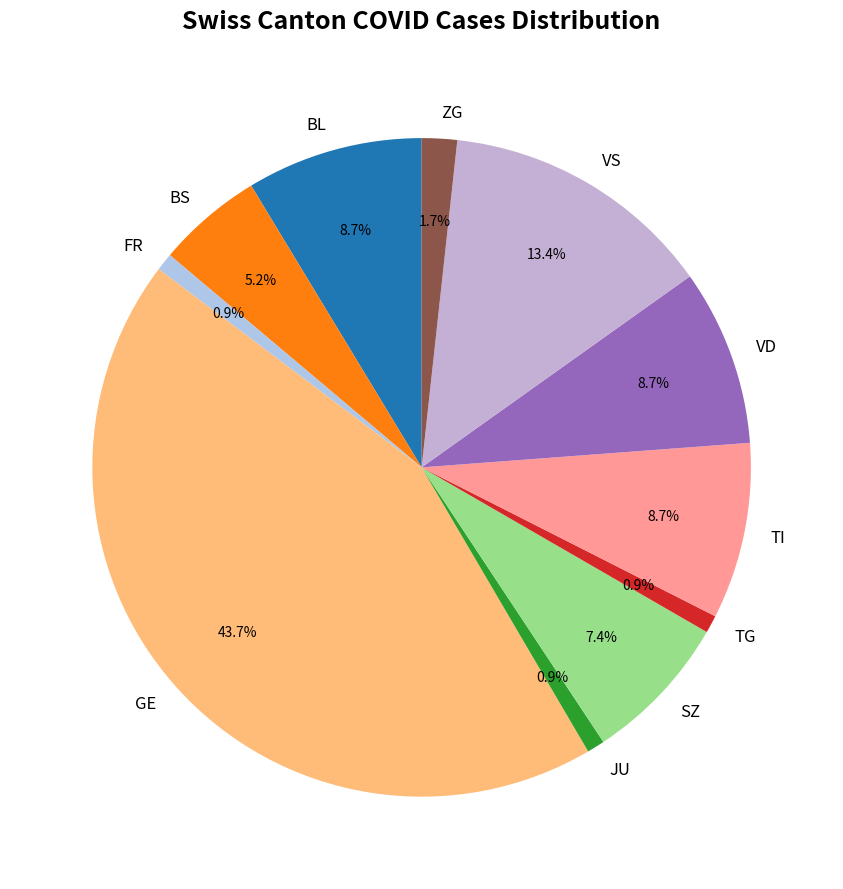

Does TI account for over 50% of the chart?

No